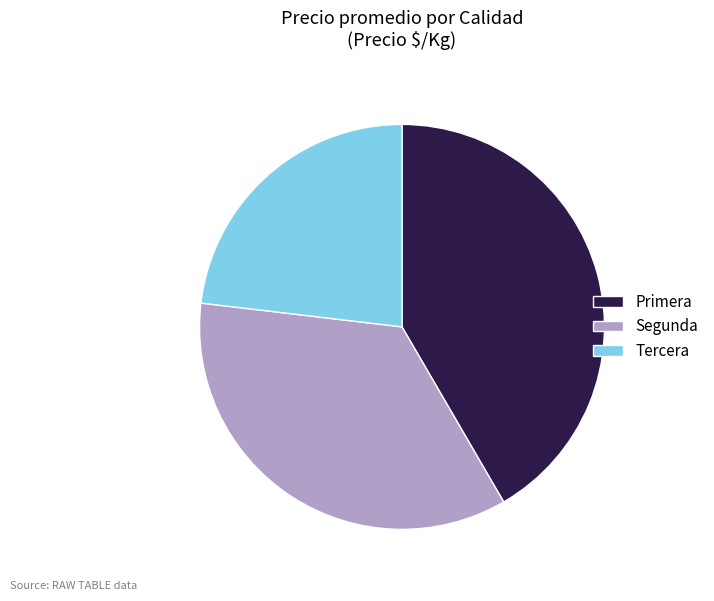

Rank the categories by value from lowest to highest.

Tercera, Segunda, Primera